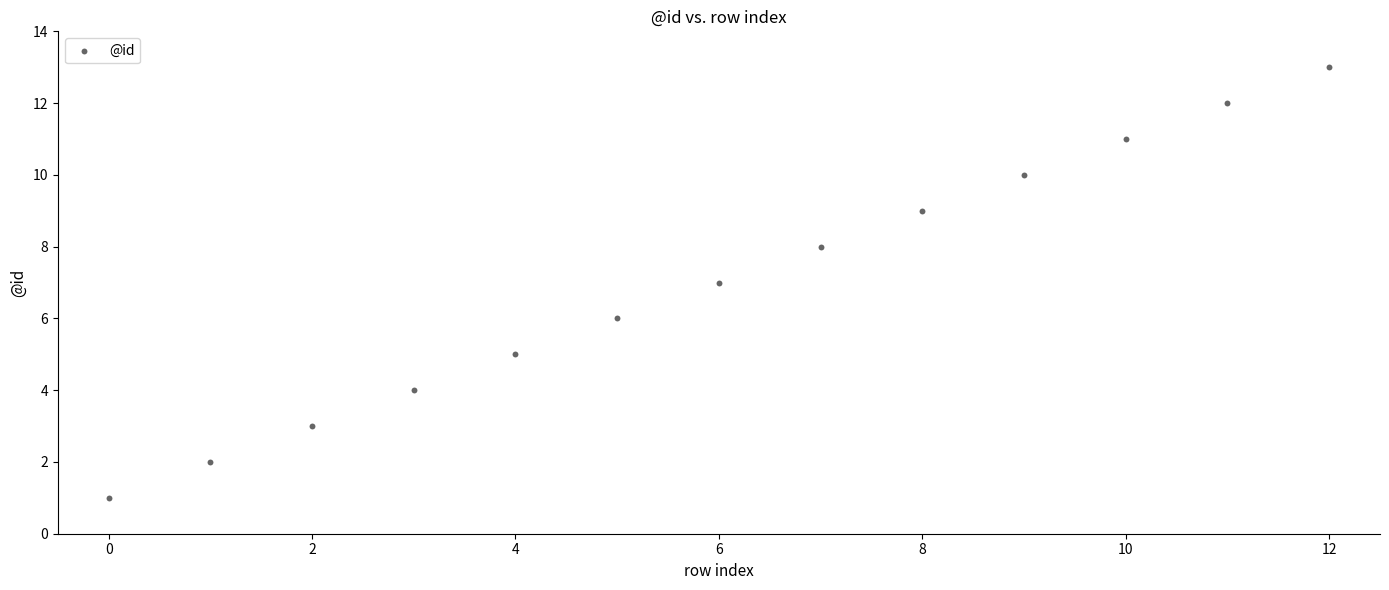

What is the range of Y values (max minus min)?

12